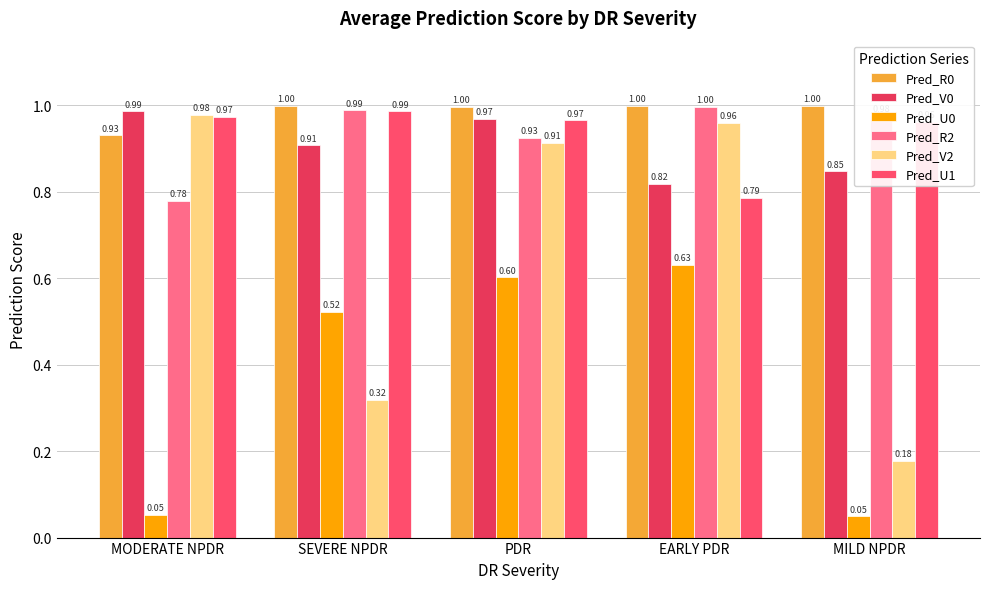

Between SEVERE NPDR and PDR, which series saw the biggest shift?

Pred_V2